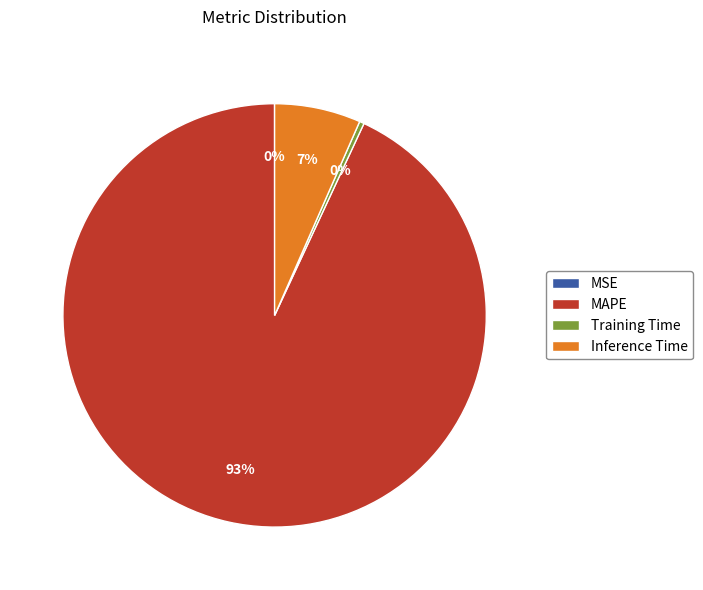

Between Training Time and MAPE, which is larger?

MAPE